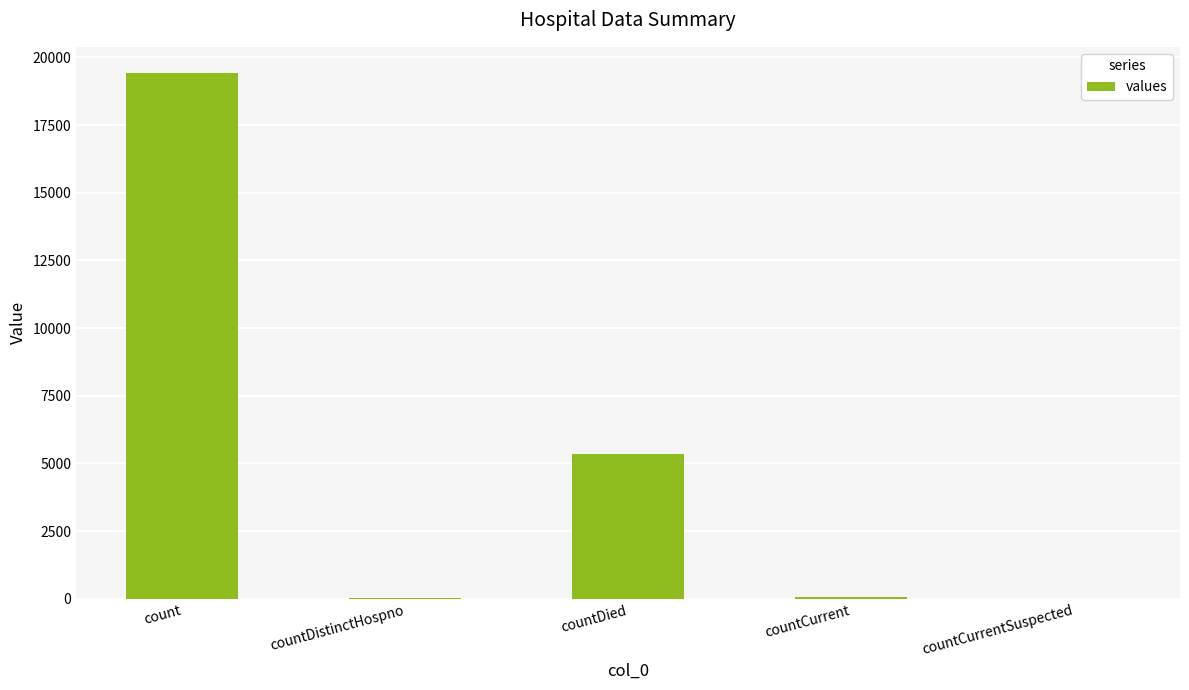

Where does the data first go above 60?

count